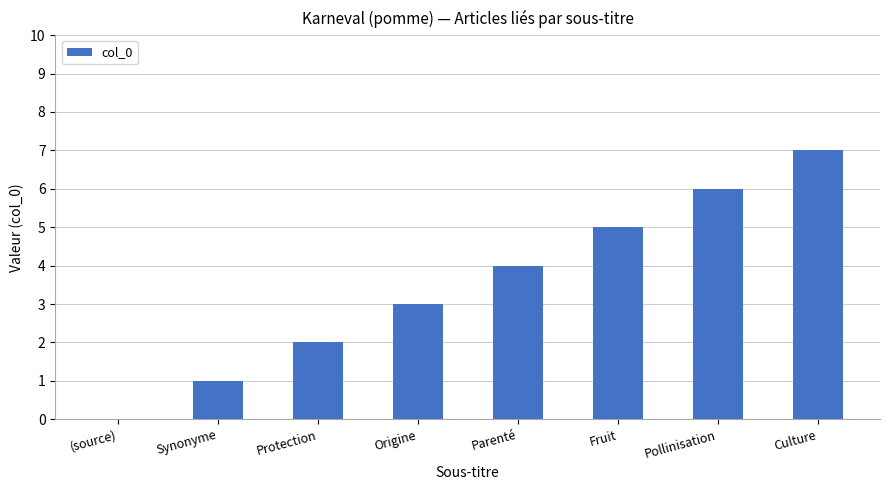

How many values are between 2 and 6?

5